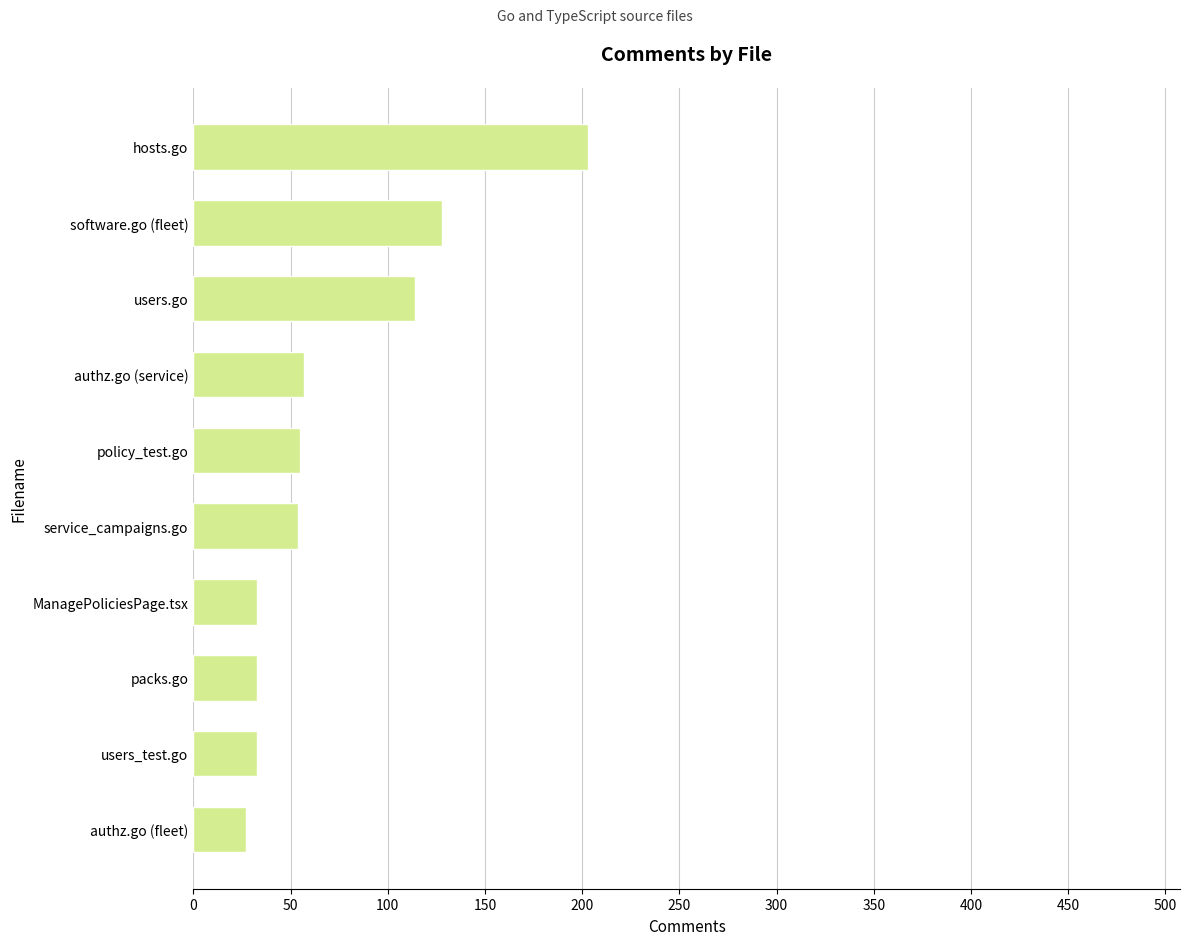

True or false: the data shows 33 at users_test.go.

True